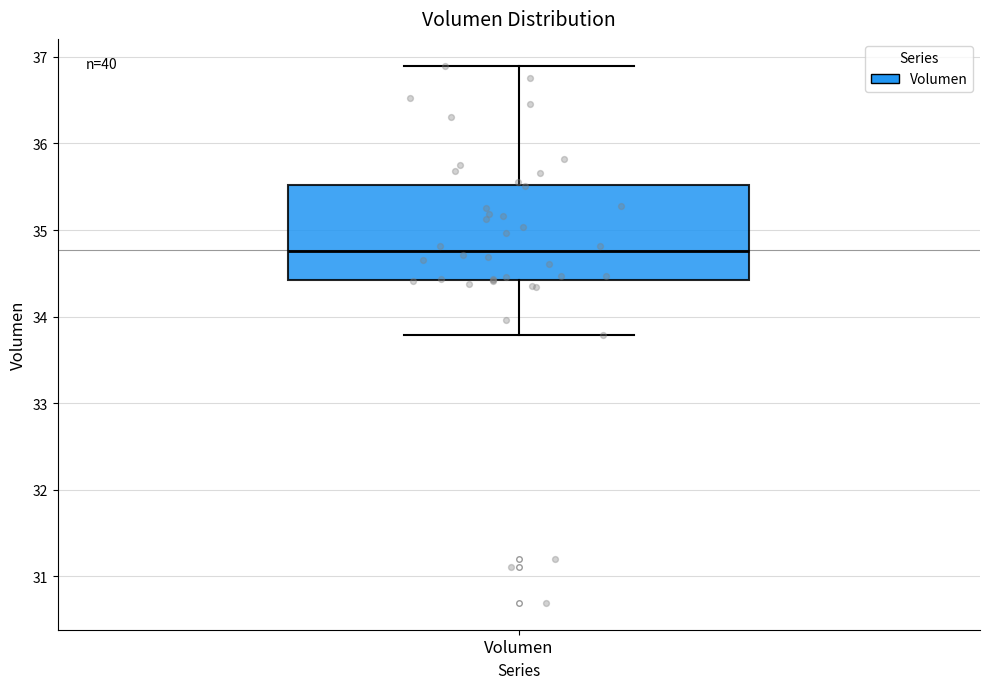

Where is the upper edge of the box for Volumen on the y-axis? The values are not printed on the chart, so give them approximately, as read against the axis.

35.5